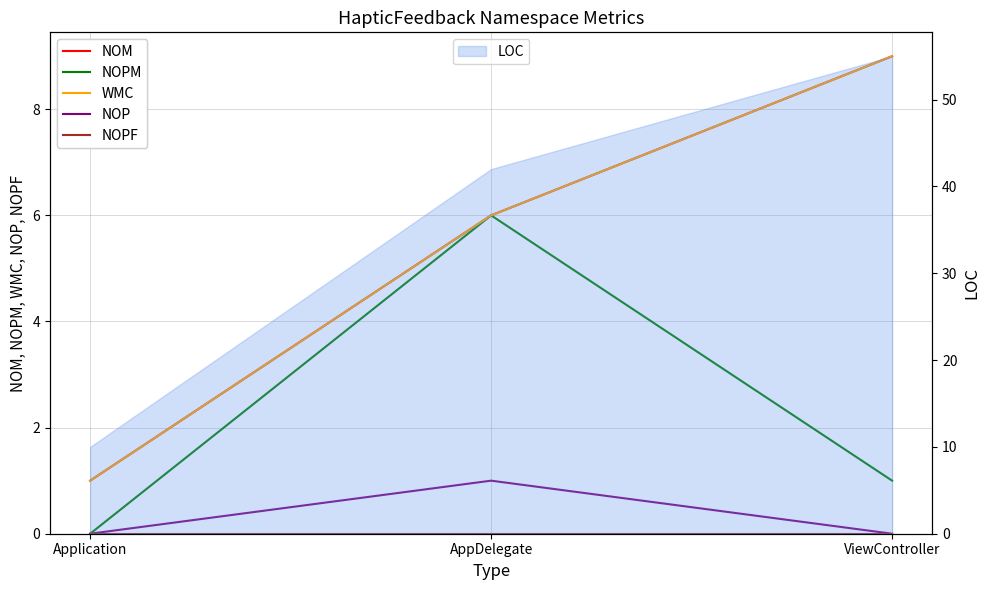

Reading left to right, what are all the values shown in this chart?

NOM: Application=1	AppDelegate=6	ViewController=9
NOPM: Application=0	AppDelegate=6	ViewController=1
WMC: Application=1	AppDelegate=6	ViewController=9
NOP: Application=0	AppDelegate=1	ViewController=0
NOPF: Application=0	AppDelegate=0	ViewController=0